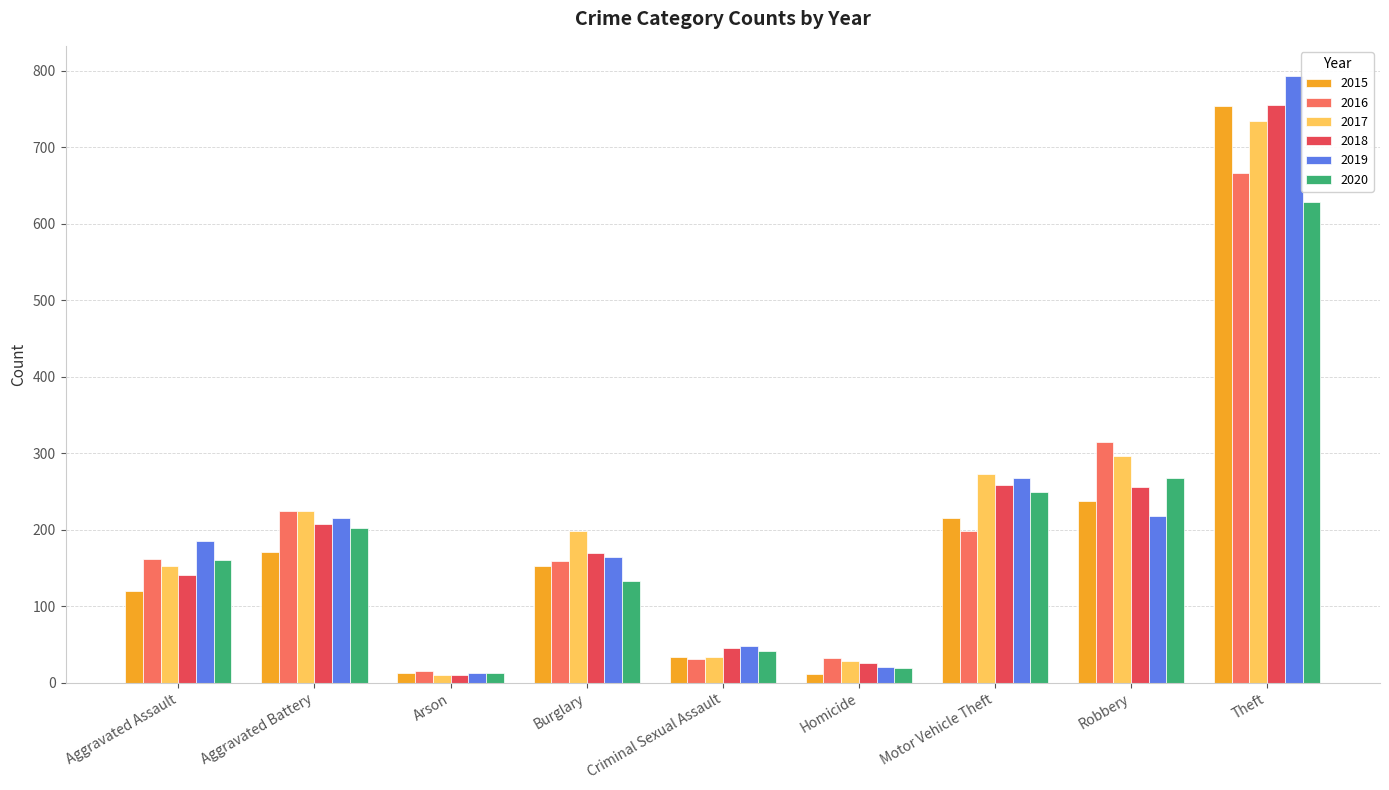

Is it true that 2017 equals 74 at Burglary?

False